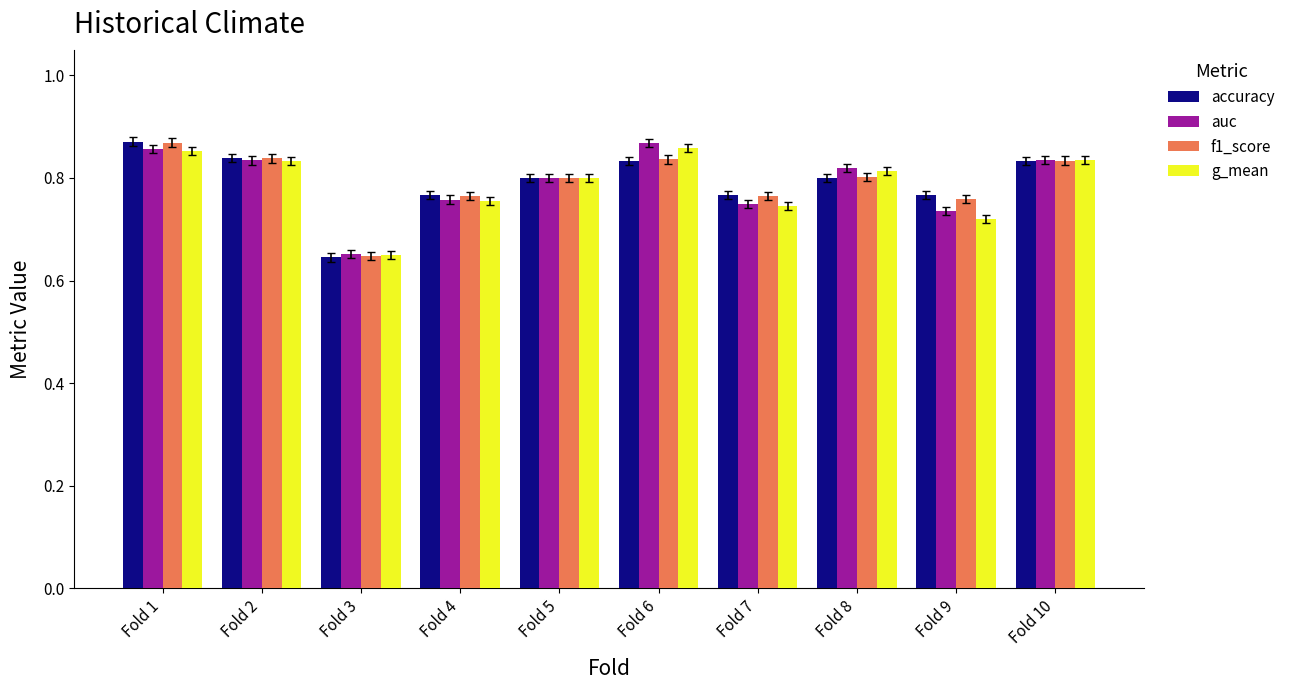

Count the f1_score values in the range 0 to 1.

10